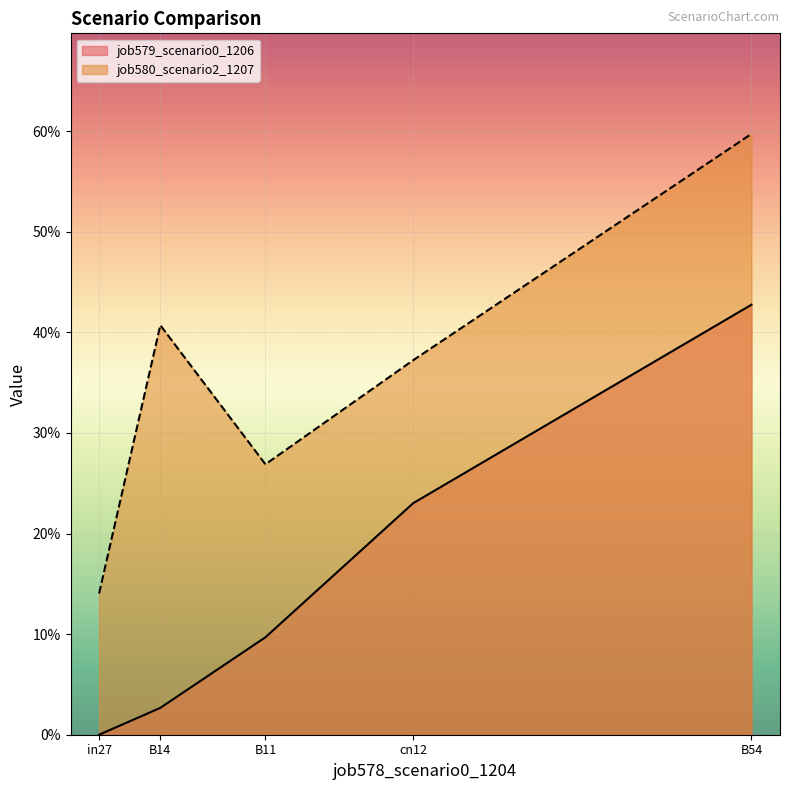

True or false: job580_scenario2_1207 and job579_scenario0_1206 cross at least once.

False